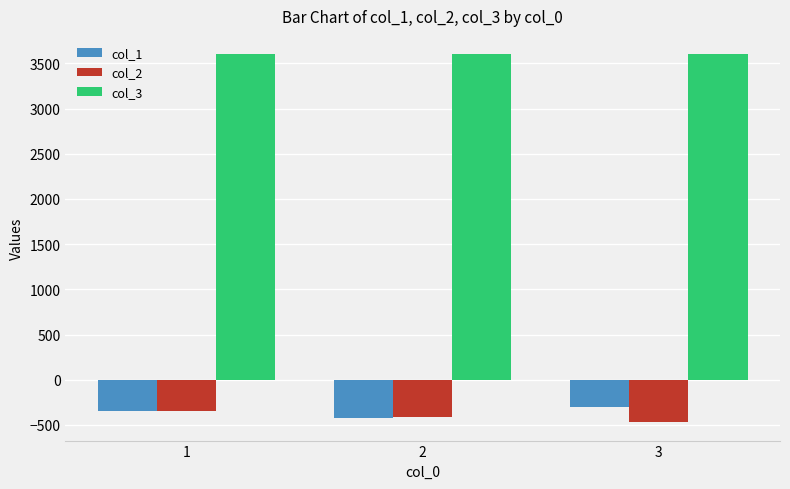

The col_1 series shows -425 at 2. True or false?

True